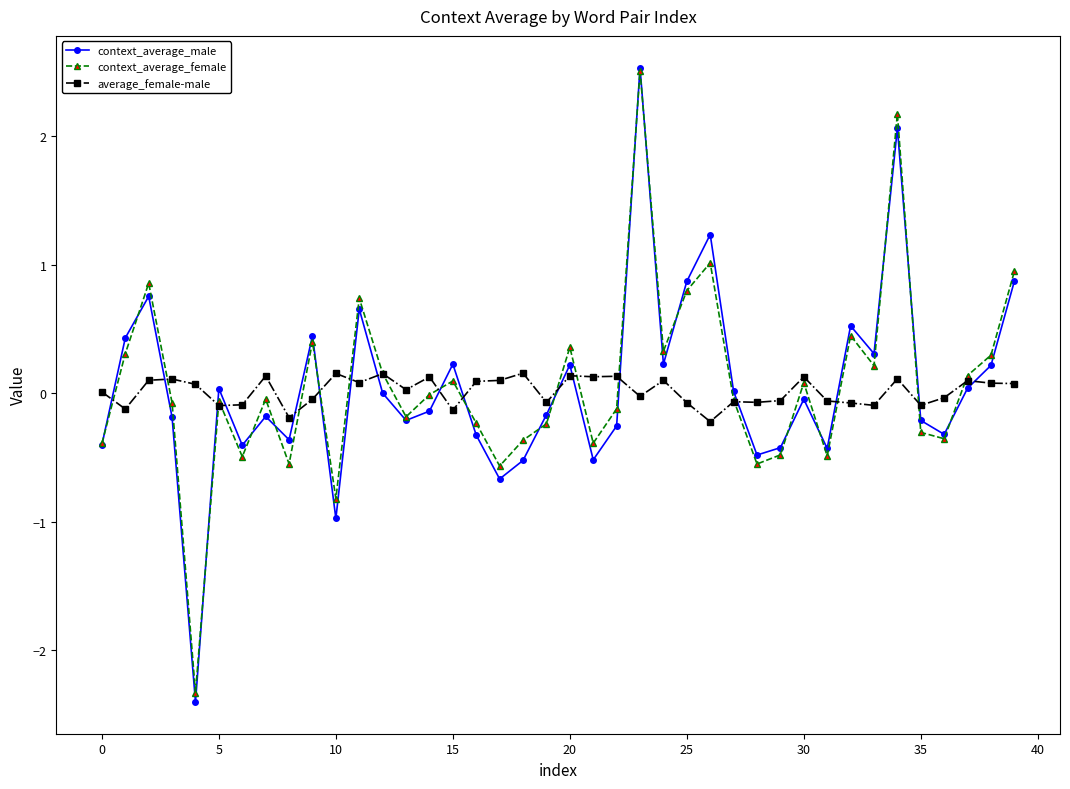

What is the value of the context_average_male point at the 27th from the left?

1.2